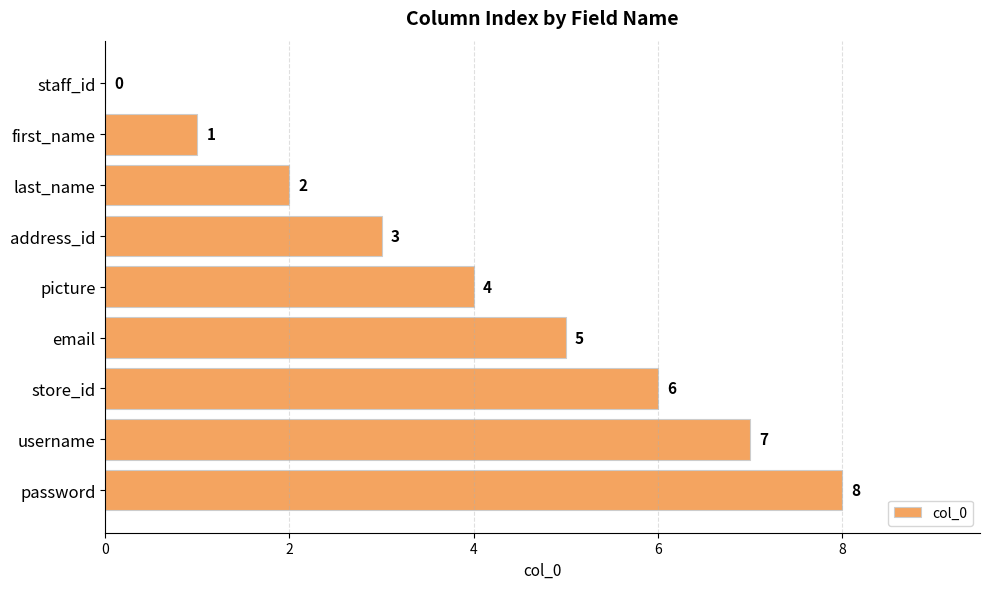

What is the greatest value displayed?

8